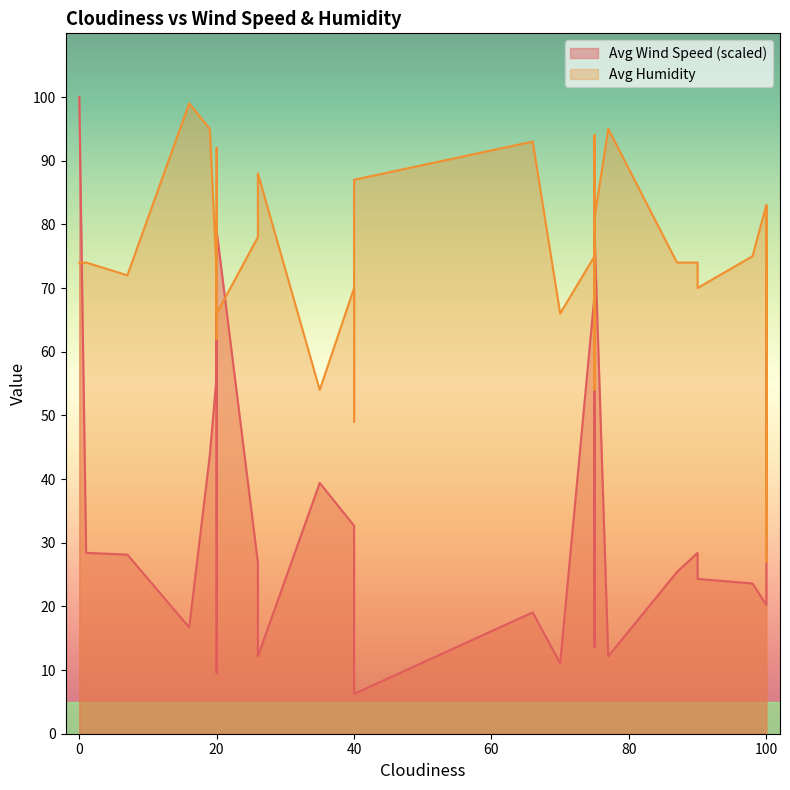

Reading left to right, extract all data points from this chart.

Avg Wind Speed: 100.0	28.4	28.1	16.7	43.7	56.3	69.9	52.7	9.5	78.9	26.9	12.2	39.4	32.7	23.6	6.3	19.1	11.1	68.9	52.7	51.7	84.4	13.6	45.4	93.5	78.9	12.2	25.4	28.4	24.3	23.6	20.2	51.7	37.2	56.3	37.2	37.2	65.3	41.7	51.7
Avg Humidity: 74.0	74.0	72.0	99.0	95.0	72.0	62.0	83.0	92.0	66.0	78.0	88.0	54.0	70.0	49.0	87.0	93.0	66.0	75.0	86.0	54.0	77.0	94.0	86.0	64.0	81.0	95.0	74.0	74.0	70.0	75.0	83.0	27.0	52.0	77.0	48.0	31.0	83.0	83.0	47.0